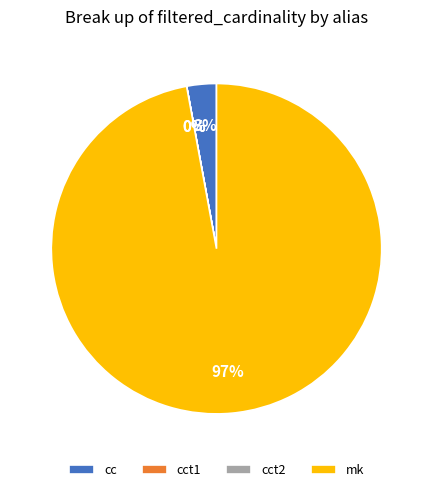

The mk slice represents 97% of the pie. True or false?

True